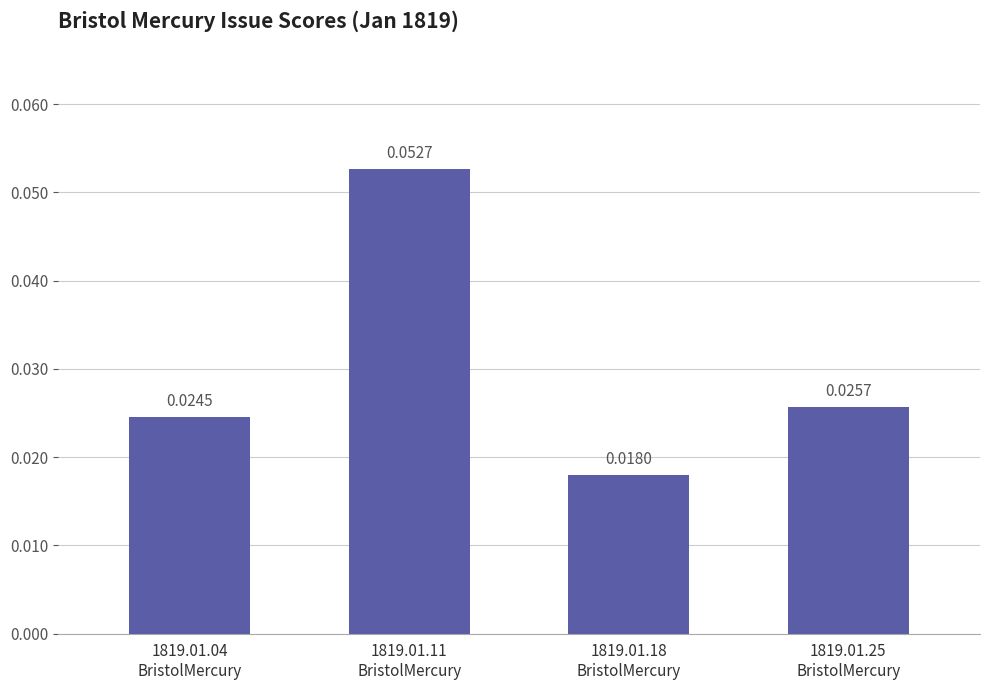

How many bars are there in total?

4